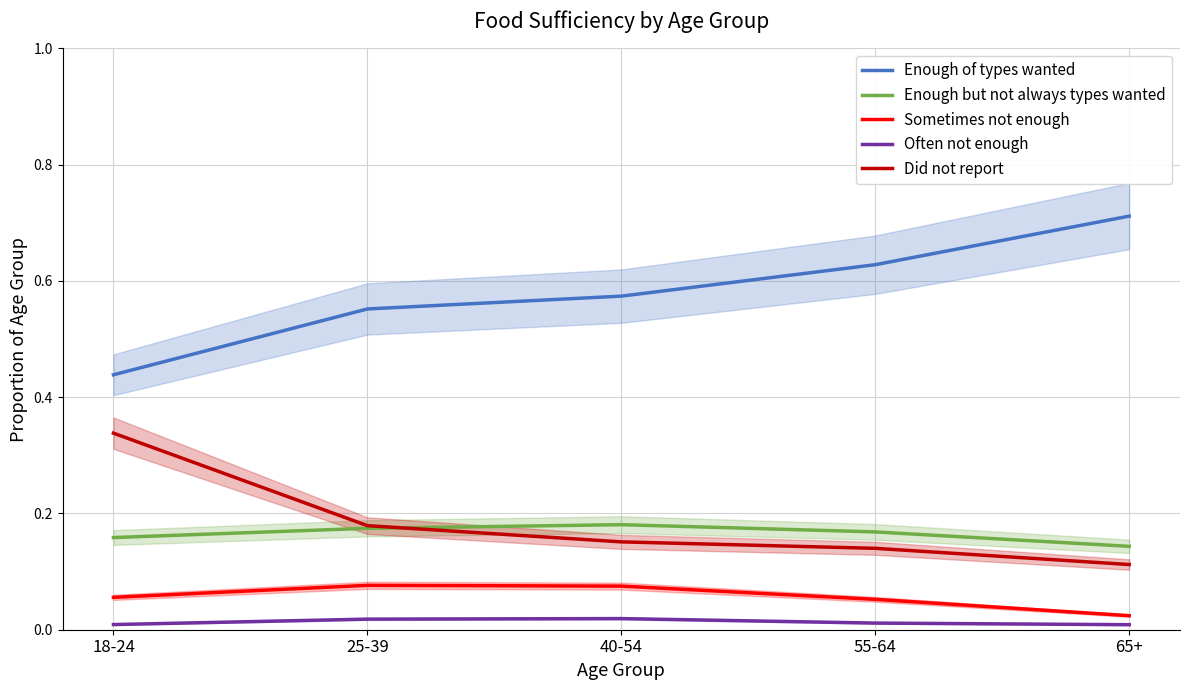

What is the difference between the maximum and minimum values in the Sometimes not enough series?

0.1